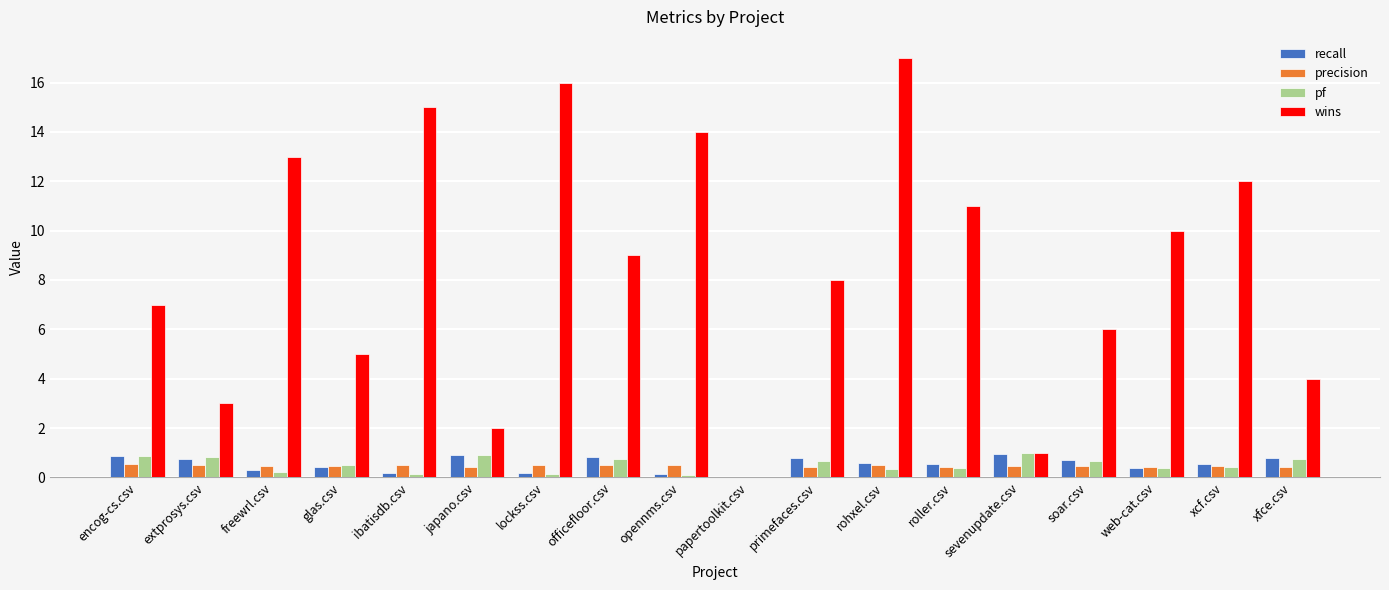

What is the sum of the pf values at xfce.csv and xcf.csv?

1.2